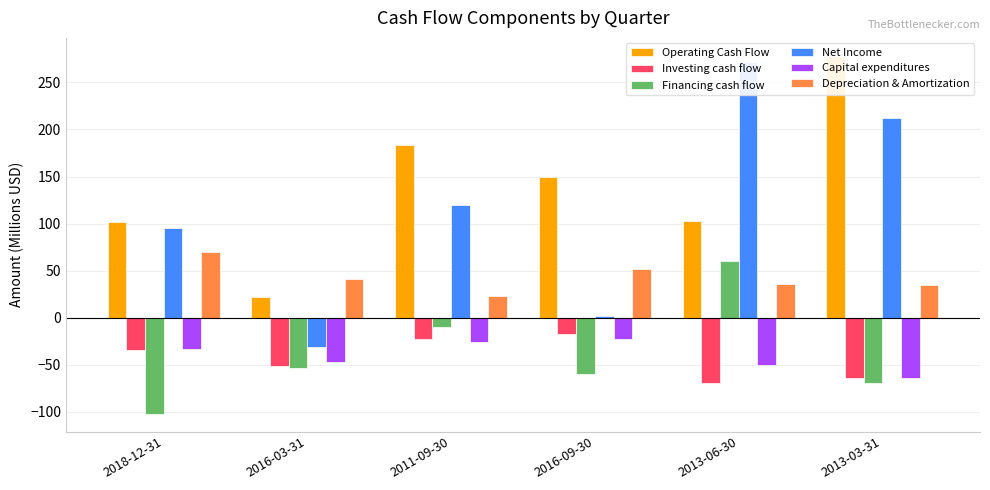

Reading left to right, transcribe all the data shown in this chart.

Operating Cash Flow: 2018-12-31=102.0	2016-03-31=21.6	2011-09-30=183.3	2016-09-30=149.0	2013-06-30=102.7	2013-03-31=278.3
Investing cash flow: 2018-12-31=-34.0	2016-03-31=-51.7	2011-09-30=-23.1	2016-09-30=-16.9	2013-06-30=-69.4	2013-03-31=-63.7
Financing cash flow: 2018-12-31=-102.0	2016-03-31=-53.2	2011-09-30=-9.7	2016-09-30=-60.1	2013-06-30=60.4	2013-03-31=-69.8
Net Income: 2018-12-31=95.0	2016-03-31=-30.9	2011-09-30=120.2	2016-09-30=2.1	2013-06-30=271.7	2013-03-31=212.7
Capital expenditures: 2018-12-31=-33.0	2016-03-31=-47.5	2011-09-30=-25.6	2016-09-30=-22.8	2013-06-30=-50.8	2013-03-31=-63.7
Depreciation & Amortization: 2018-12-31=70.0	2016-03-31=40.7	2011-09-30=23.3	2016-09-30=51.2	2013-06-30=35.7	2013-03-31=35.0